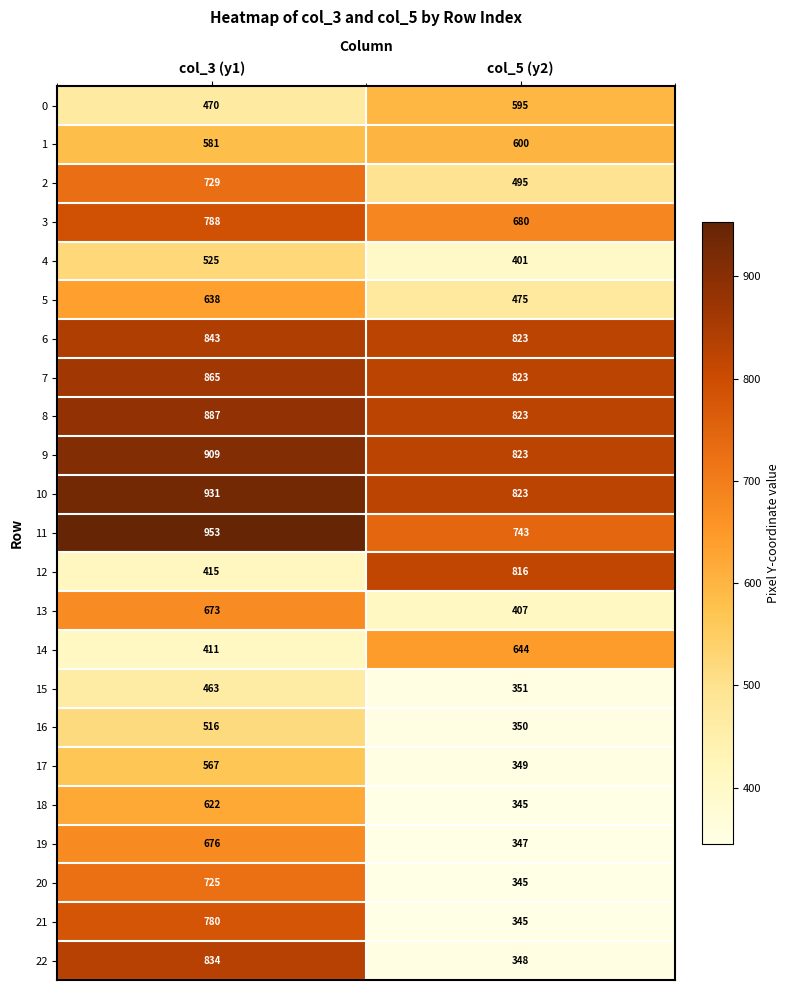

What value does the 8 series have at col_5 (y2), to the nearest 10?

820